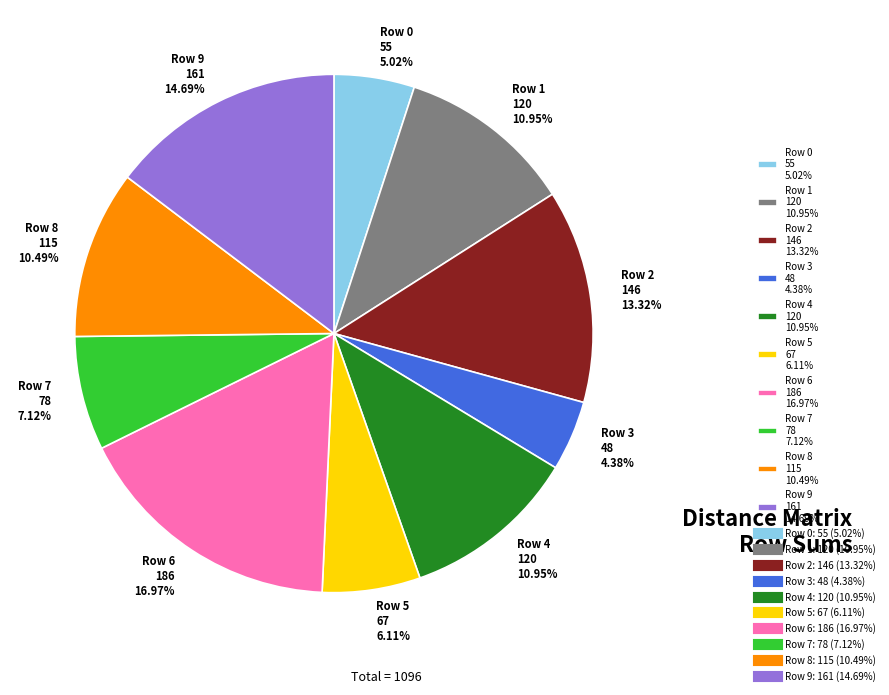

What is the total percentage of Row 3 and Row 1?

15.3%